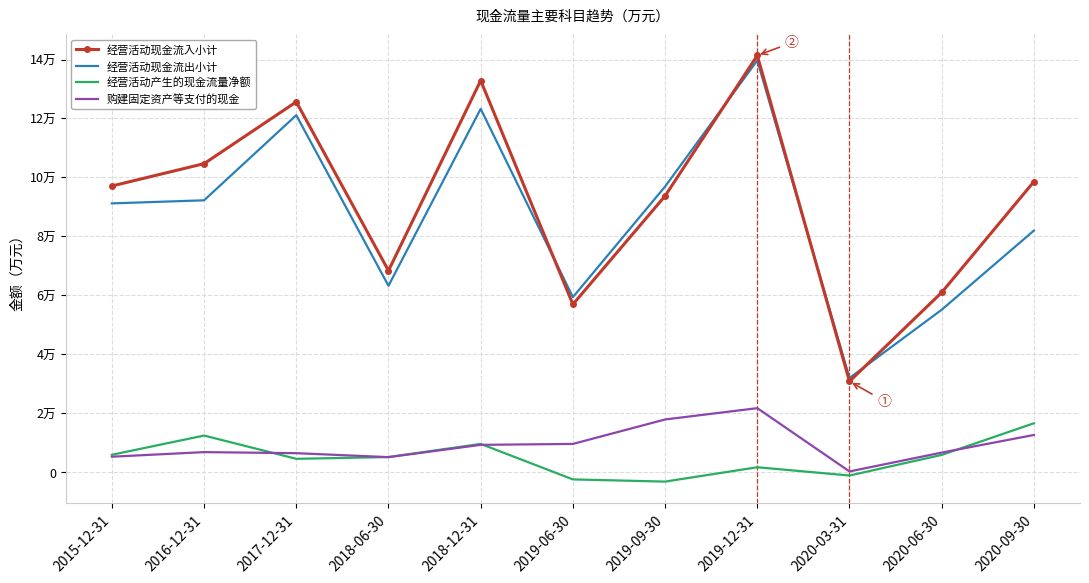

At which category is the sum across all series the highest?

2019-12-31